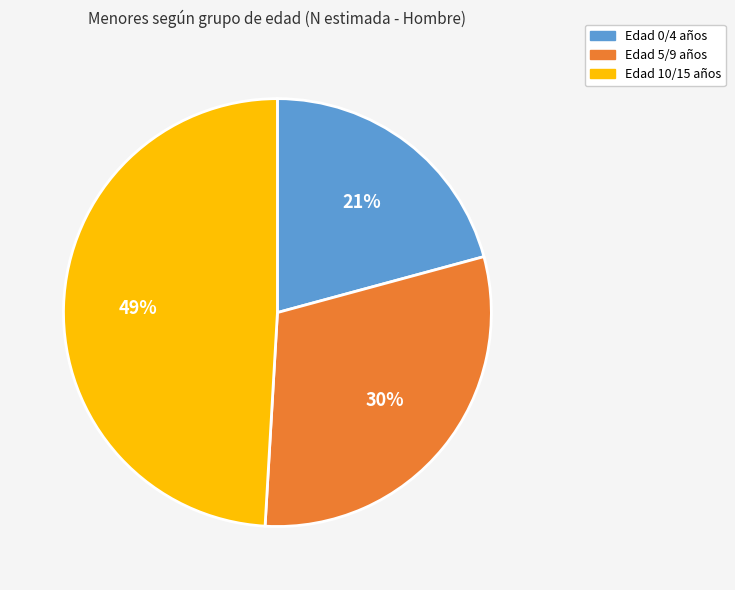

To the nearest percent, what is the average slice percentage?

33%